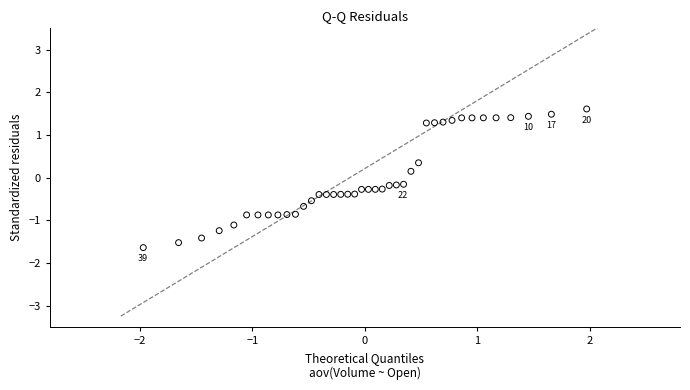

What is the range of X values (max minus min)?

3.9